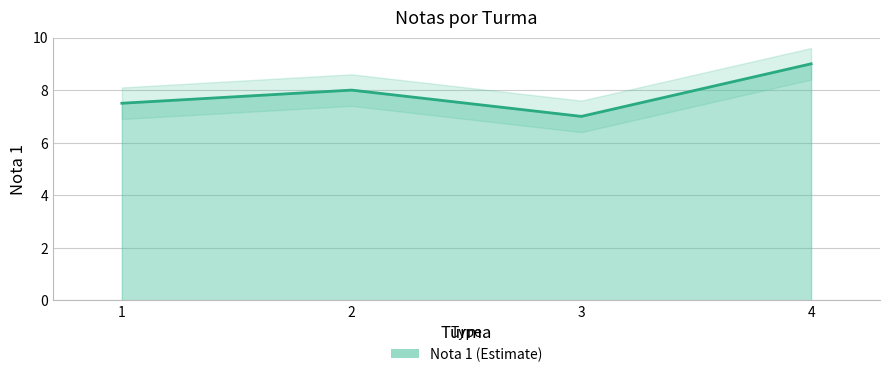

At which category does the data reach its first local peak?

2